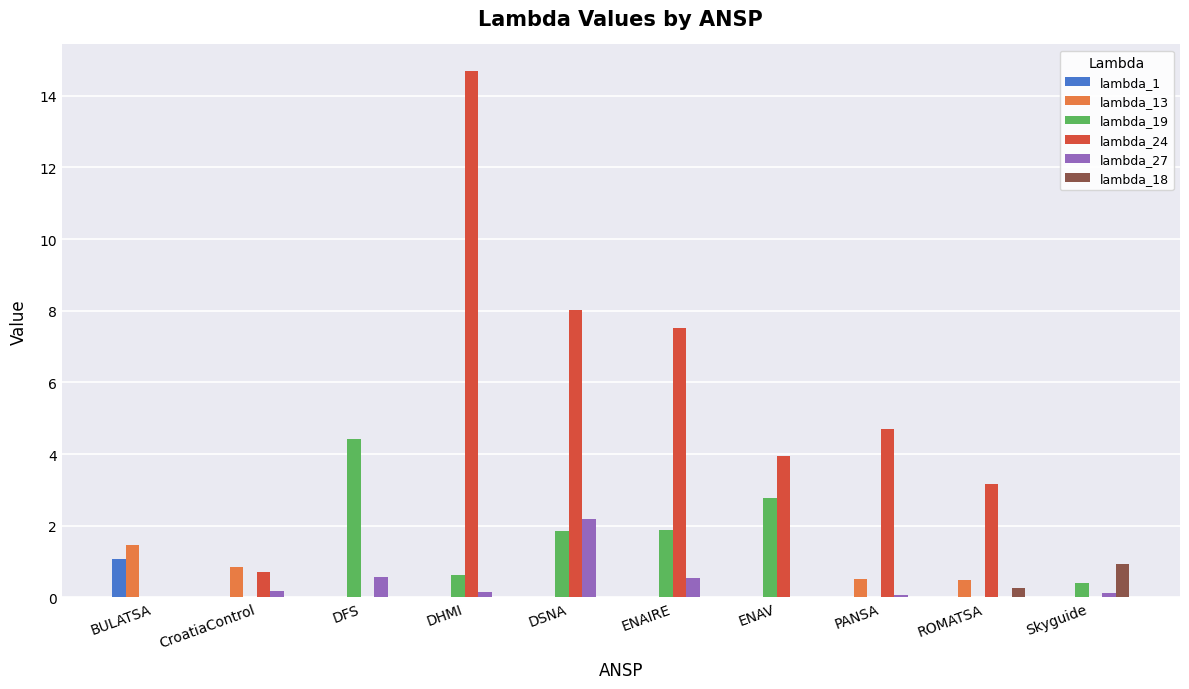

How many groups of bars are there?

10